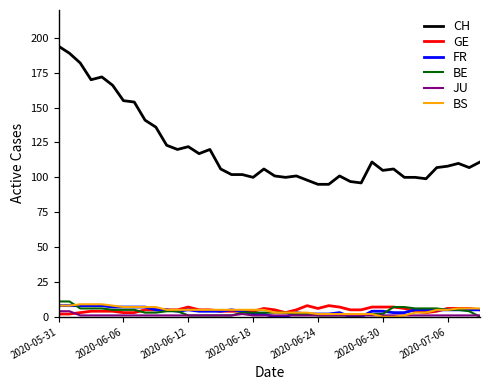

Is this an area chart (filled region under the line)?

No